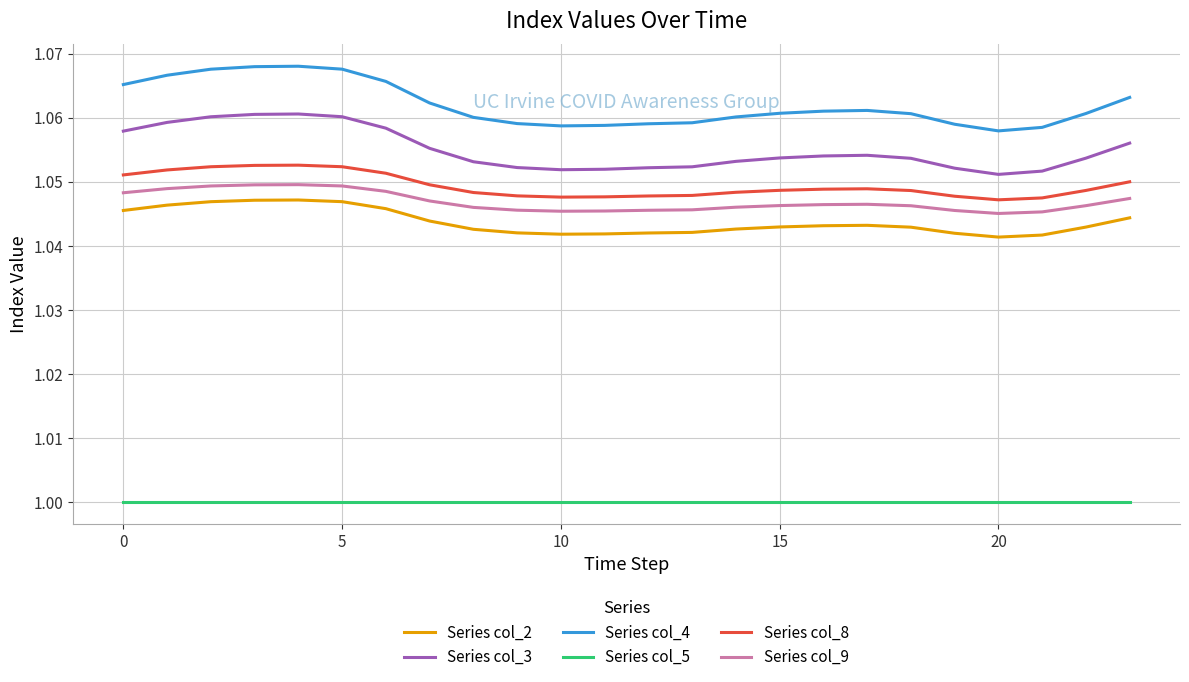

Which series has the largest total across all categories?

Series col_4